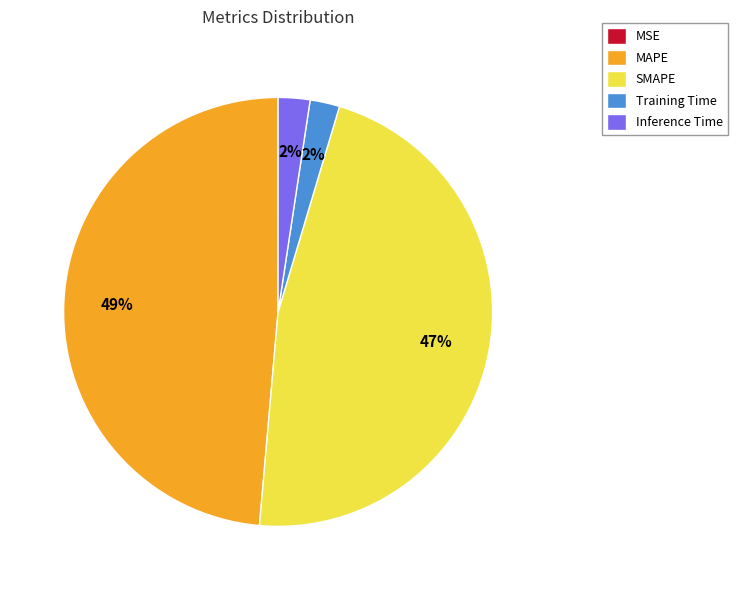

To the nearest percent, what percentage of the pie is MAPE?

49%